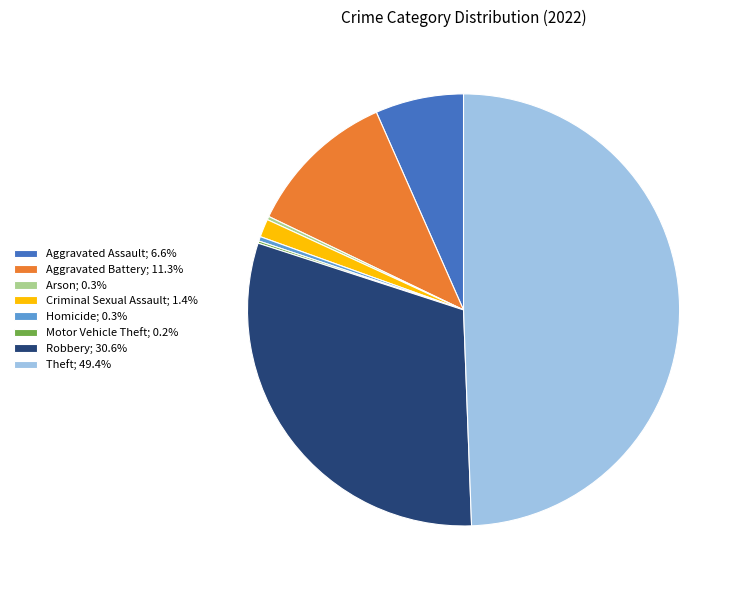

What is the ratio of the value at Aggravated Battery; 11.3% to the value at Robbery; 30.6%?

0.4